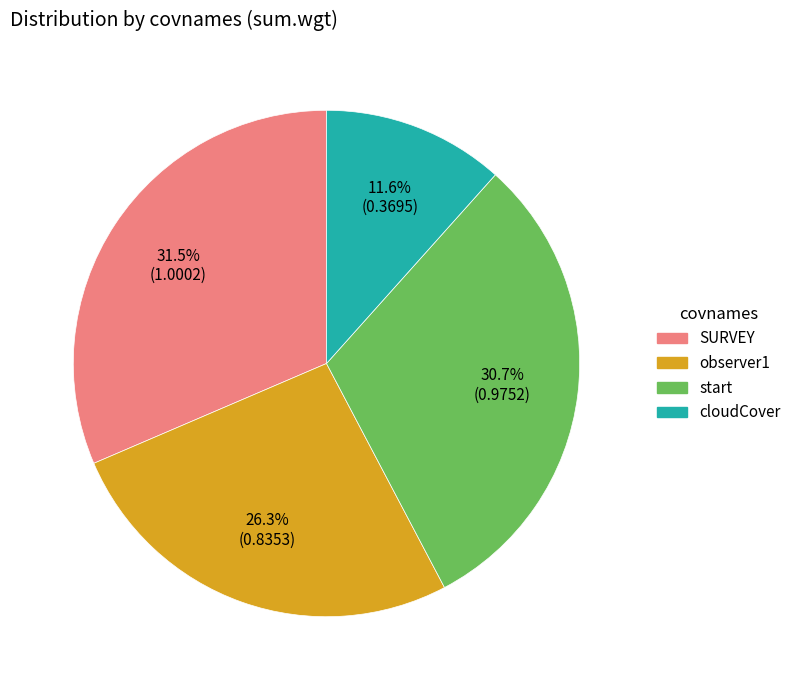

Is there any slice that represents more than half of the pie?

No